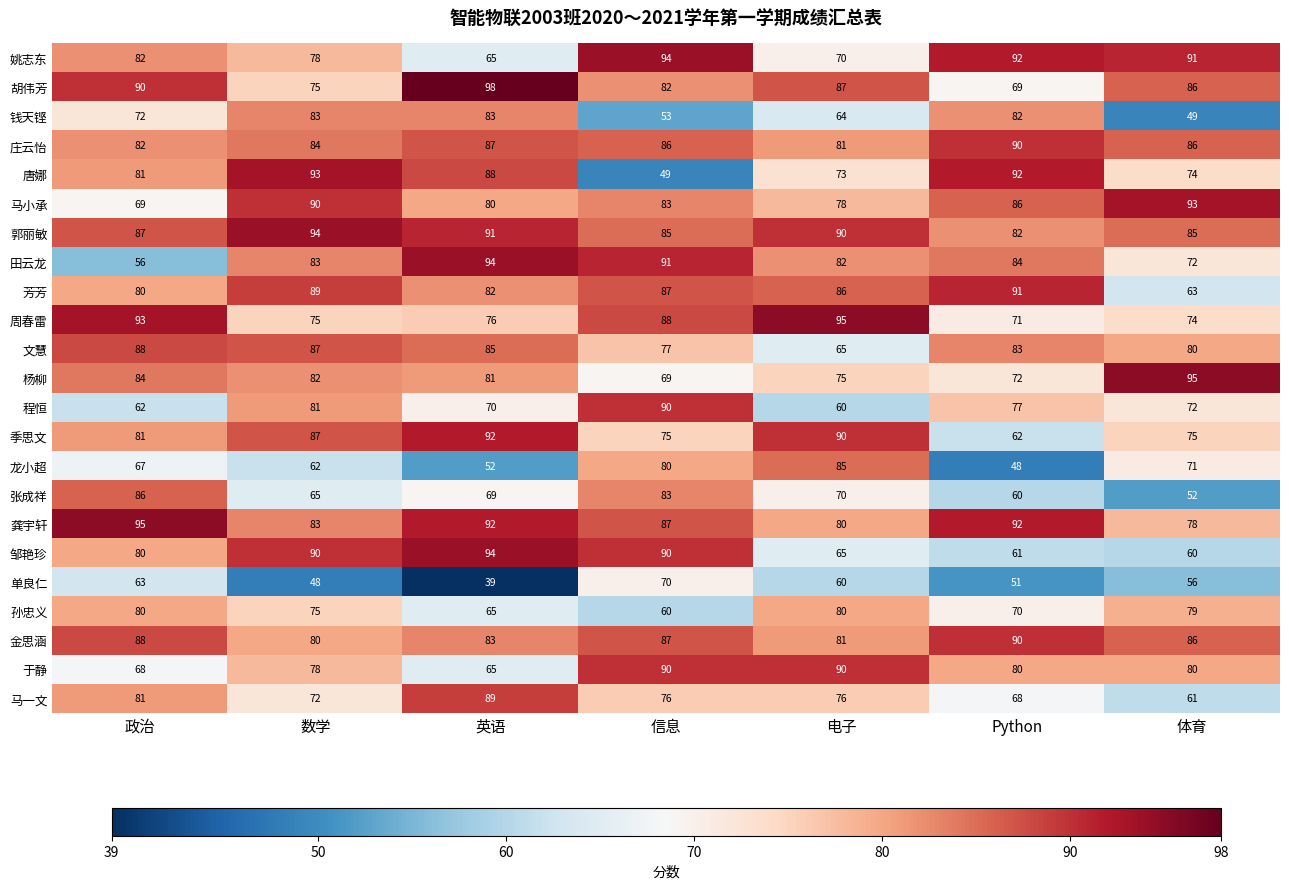

What is the highest value of the 胡伟芳 series?

98